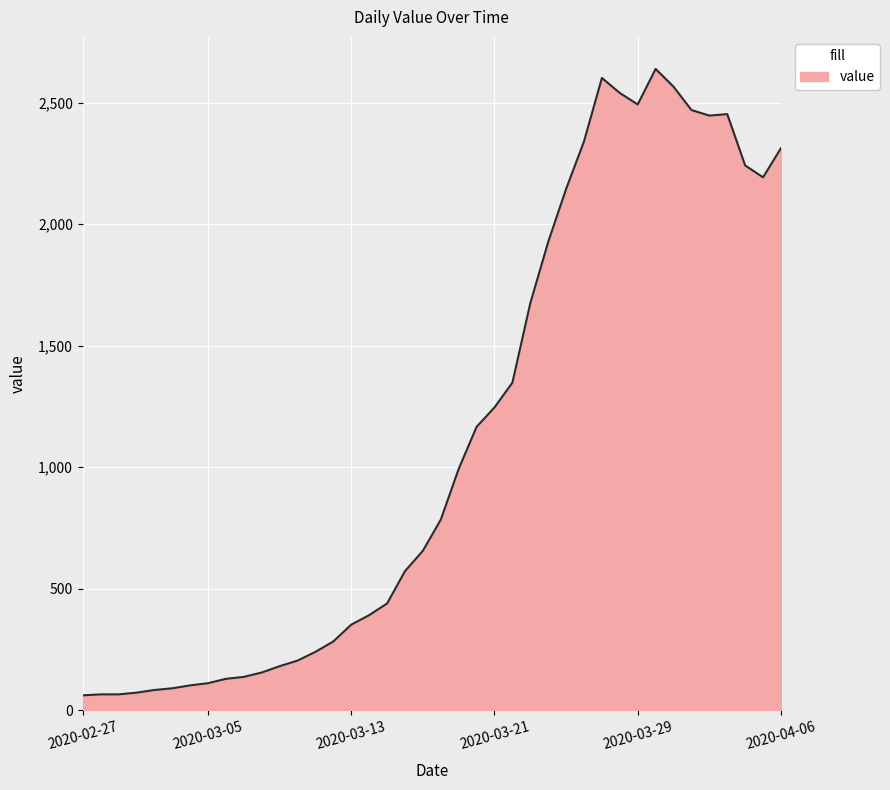

What is the difference between the maximum and minimum values?

2578